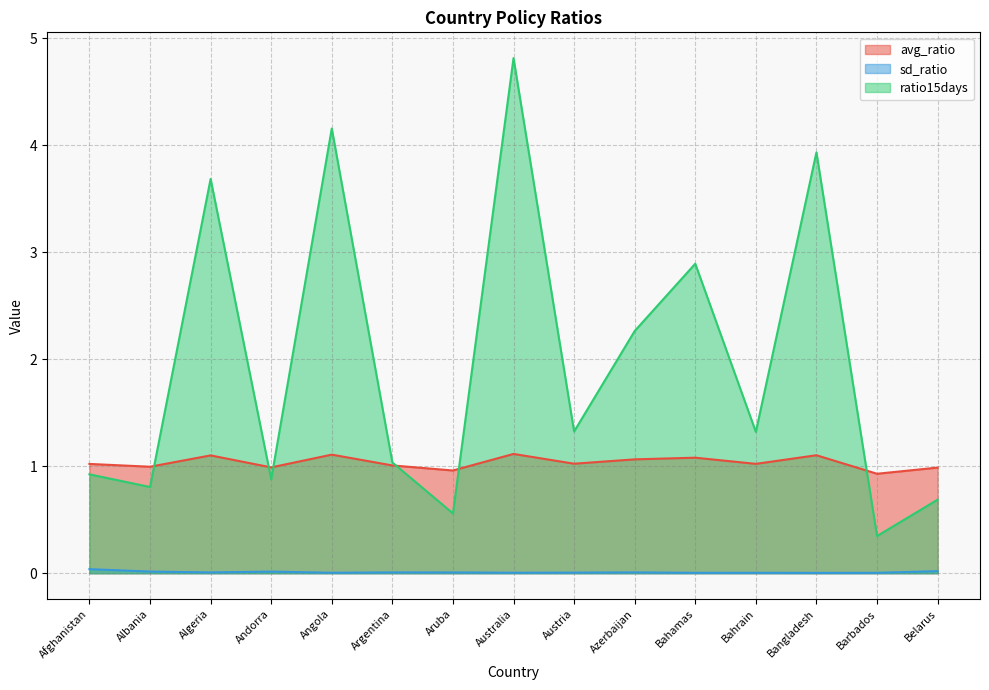

Reading left to right, list all the values displayed in this chart.

avg_ratio: Afghanistan=1.0	Albania=1.0	Algeria=1.1	Andorra=1.0	Angola=1.1	Argentina=1.0	Aruba=1.0	Australia=1.1	Austria=1.0	Azerbaijan=1.1	Bahamas=1.1	Bahrain=1.0	Bangladesh=1.1	Barbados=0.9	Belarus=1.0
sd_ratio: Afghanistan=0.0	Albania=0.0	Algeria=0.0	Andorra=0.0	Angola=0.0	Argentina=0.0	Aruba=0.0	Australia=0.0	Austria=0.0	Azerbaijan=0.0	Bahamas=0.0	Bahrain=0.0	Bangladesh=0.0	Barbados=0.0	Belarus=0.0
ratio15days: Afghanistan=0.9	Albania=0.8	Algeria=3.7	Andorra=0.9	Angola=4.2	Argentina=1.0	Aruba=0.6	Australia=4.8	Austria=1.3	Azerbaijan=2.3	Bahamas=2.9	Bahrain=1.3	Bangladesh=3.9	Barbados=0.3	Belarus=0.7